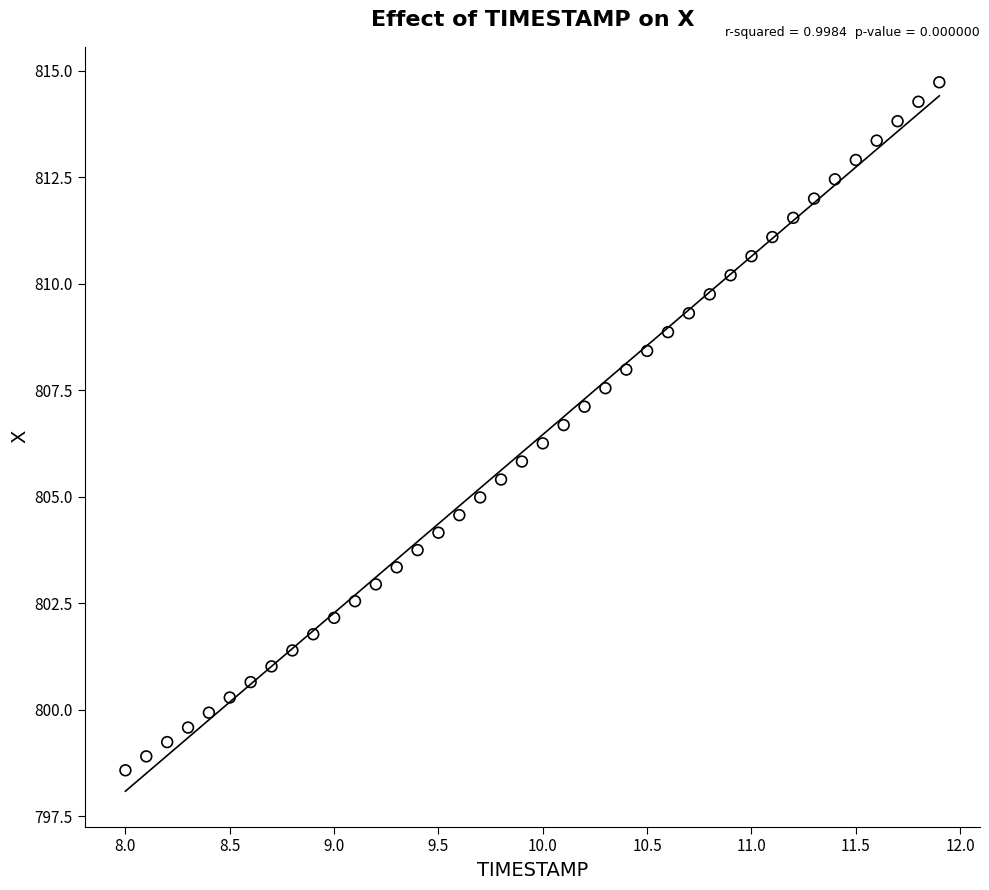

What is the range of X values (max minus min)?

3.9